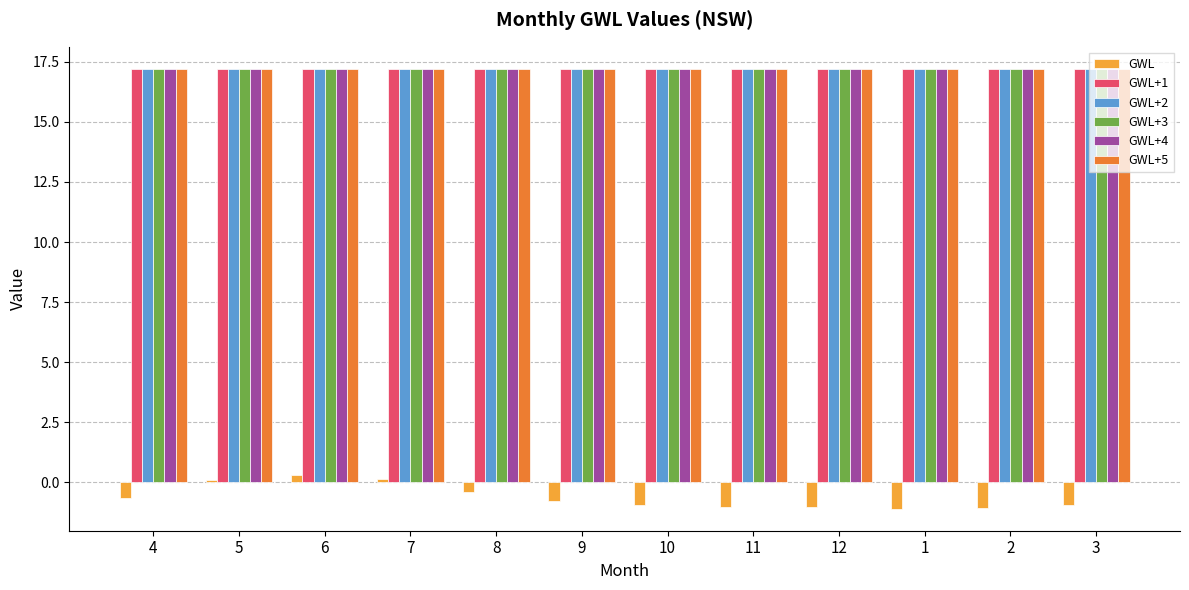

How many data points does each series have?

12